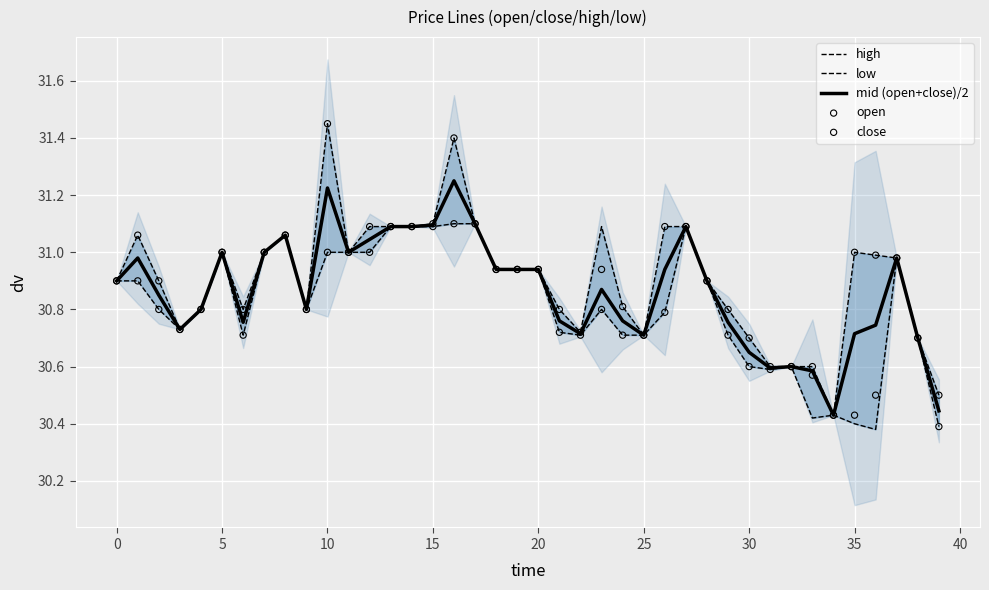

What are all the series names shown in the legend?

high, low, mid (open+close)/2, open, close